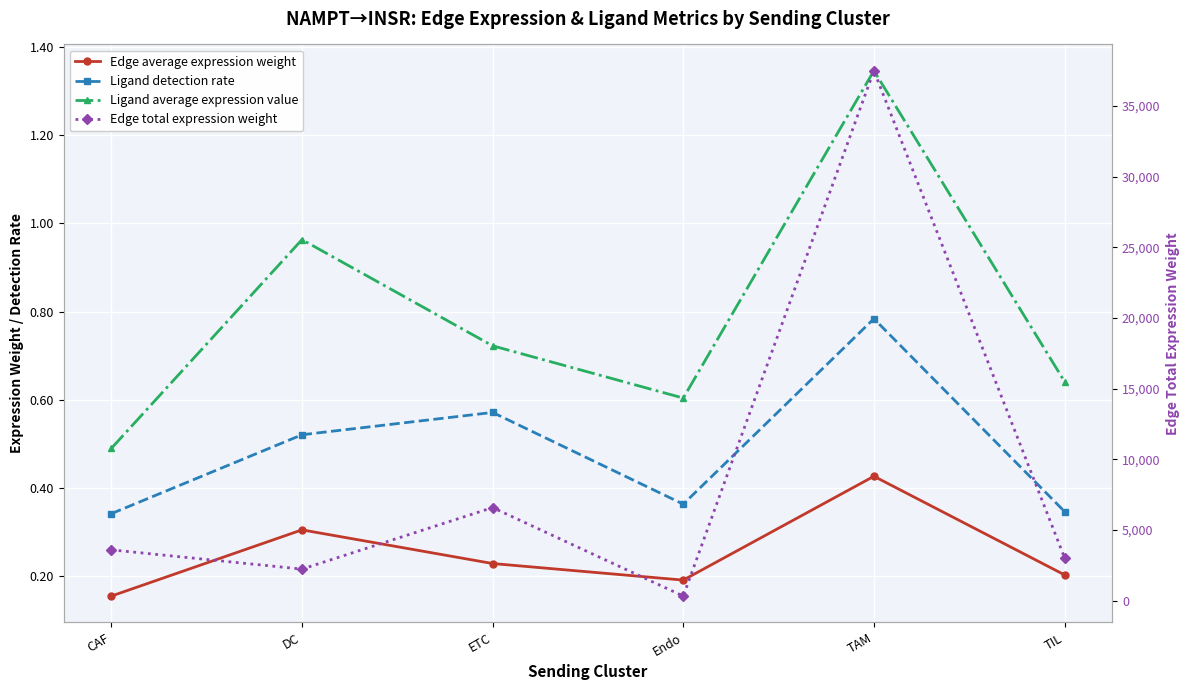

True or false: Edge total expression weight and Ligand detection rate cross at least once.

False